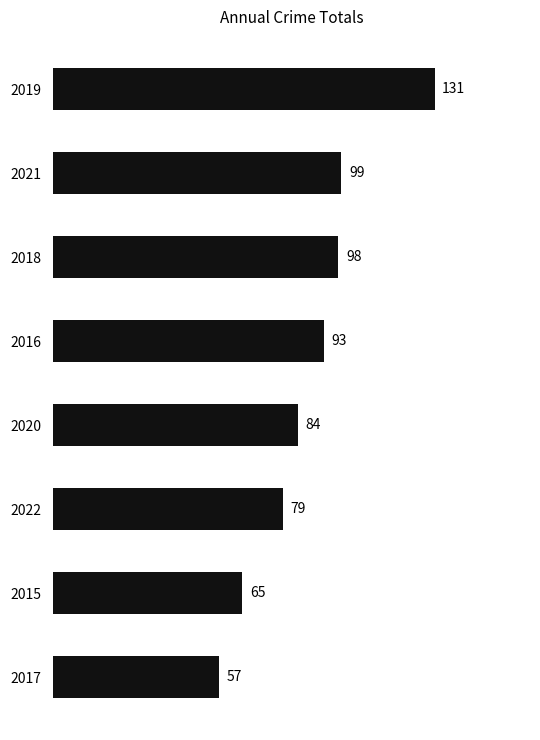

List the labels in order of value, largest first.

2019, 2021, 2018, 2016, 2020, 2022, 2015, 2017